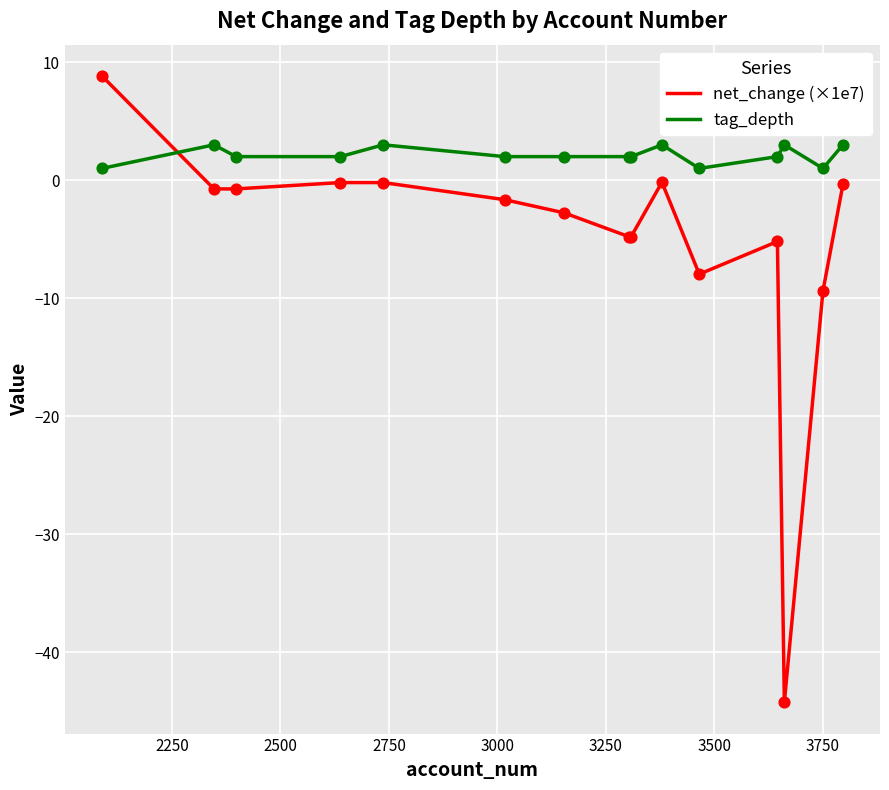

Which series has the widest spread of values?

net_change (×1e7)